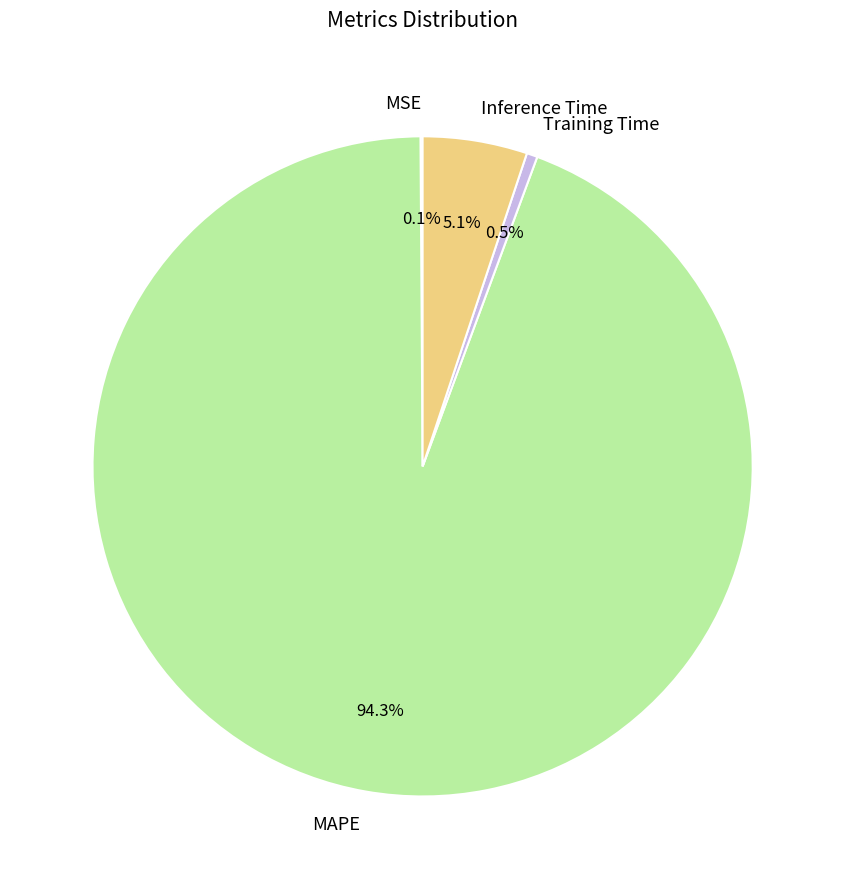

Is it true that MAPE is 94% of the pie?

True